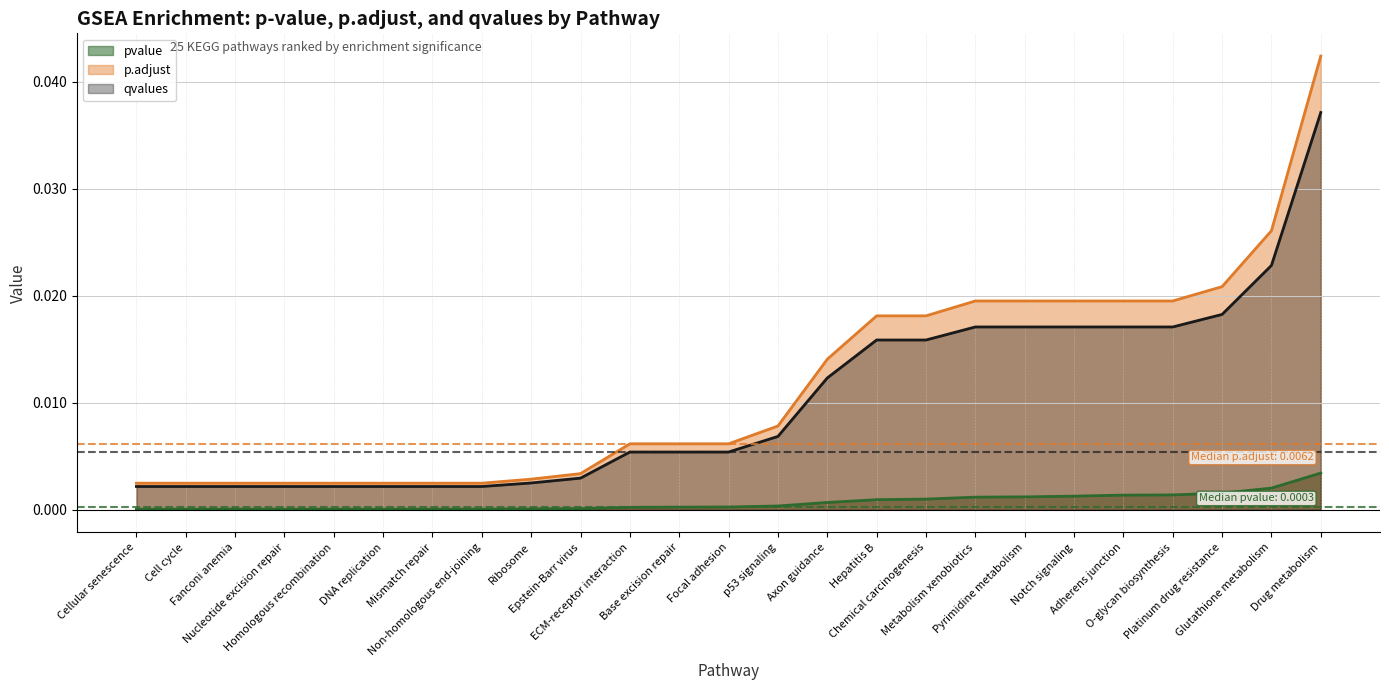

What is the label of the 13th point from the left?

Focal adhesion